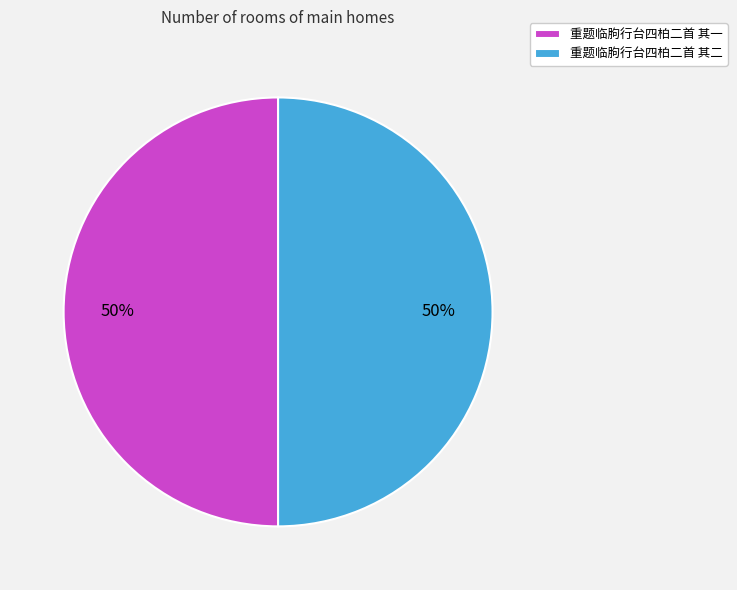

To the nearest percent, what portion does 重题临胊行台四柏二首 其一 represent?

50%